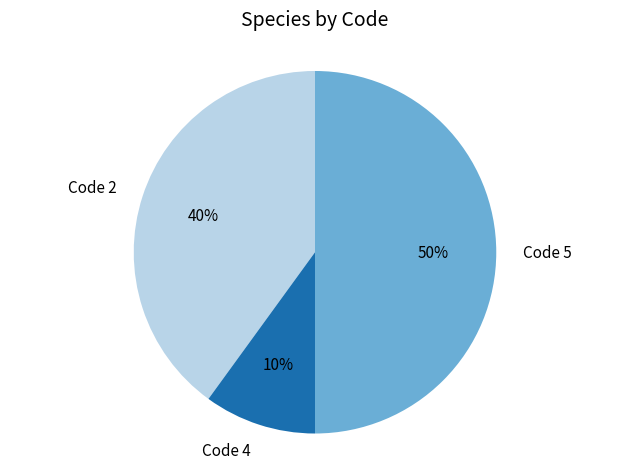

Which slice is the largest?

Code 5